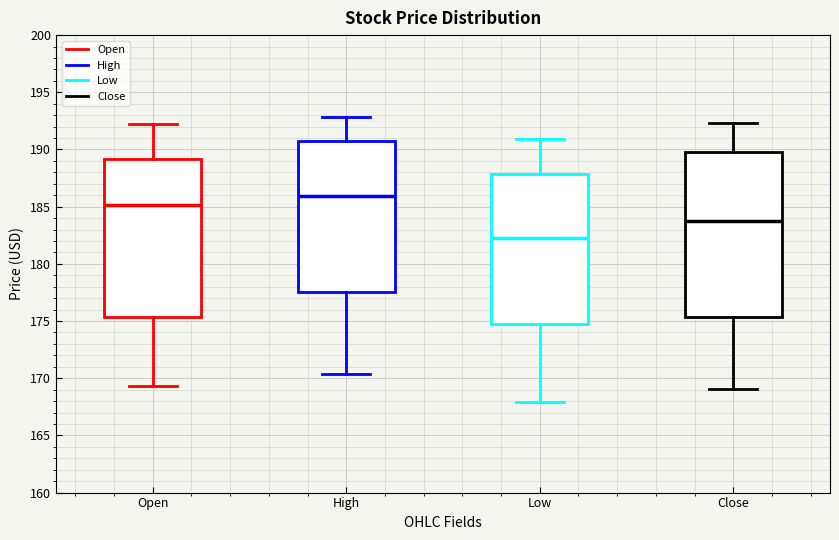

Where is the lower edge of the box for High on the y-axis? The values are not printed on the chart, so give them approximately, as read against the axis.

177.5